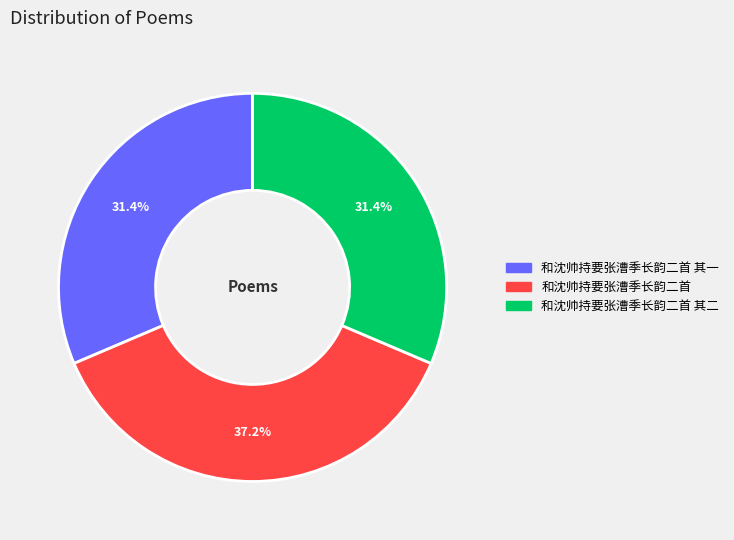

Does any single category account for the majority?

No